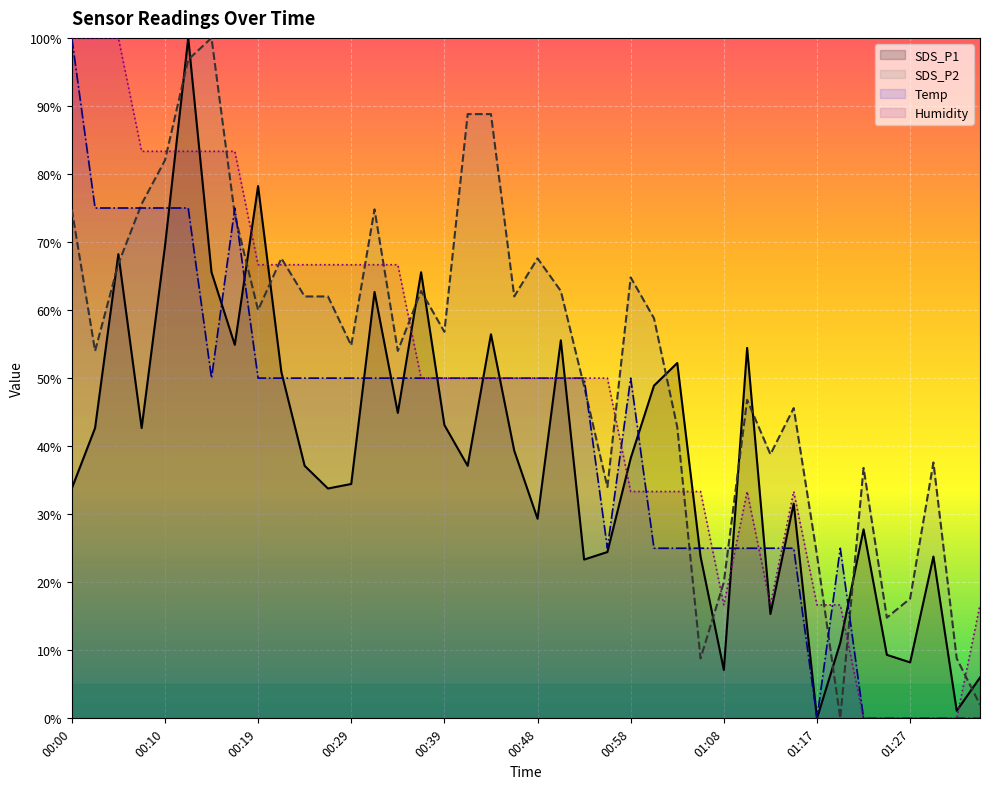

At which category does Humidity reach its first local peak?

29